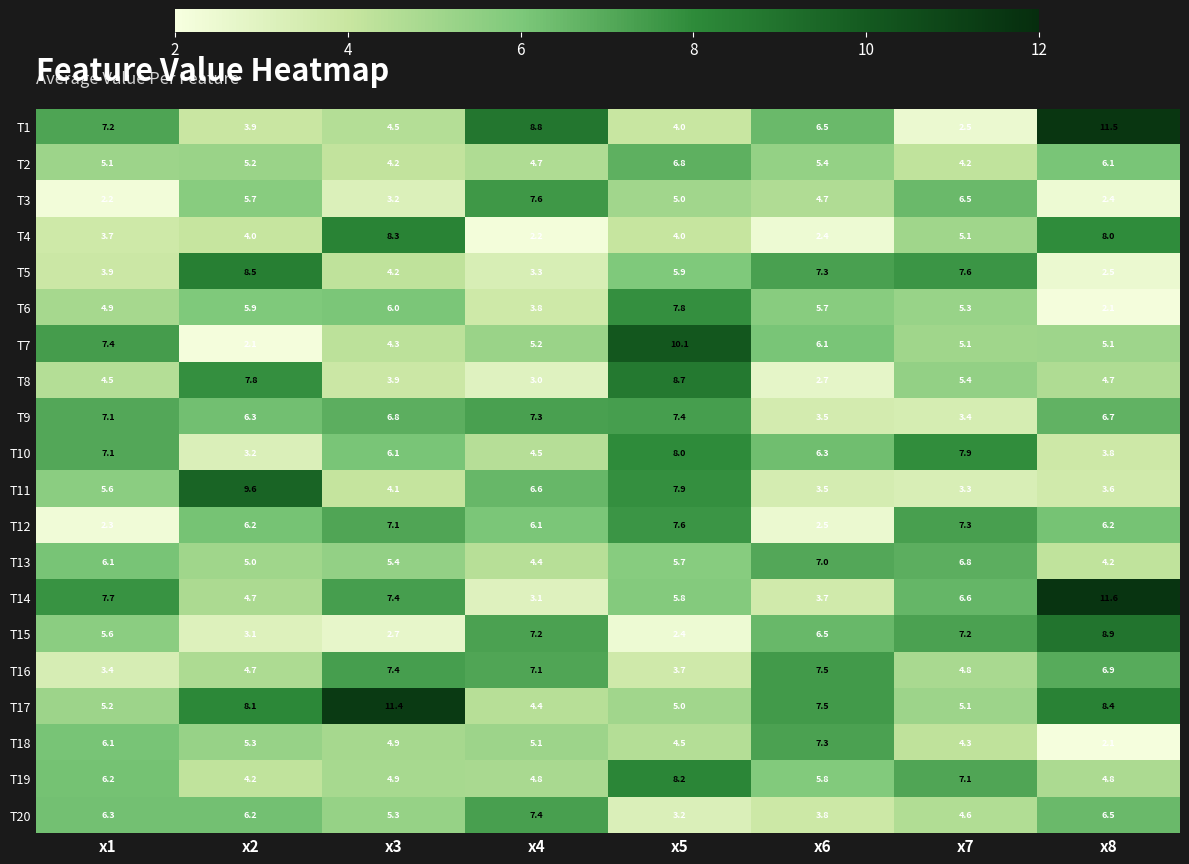

What is the smallest value displayed?

2.1